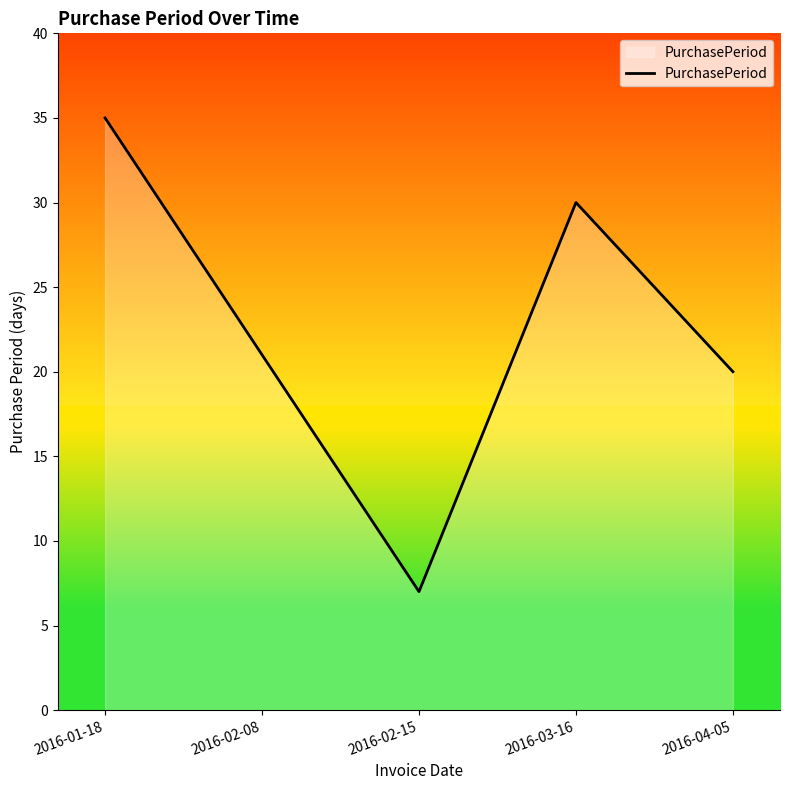

How many interior local peaks (higher than both neighbors) does the data have?

1